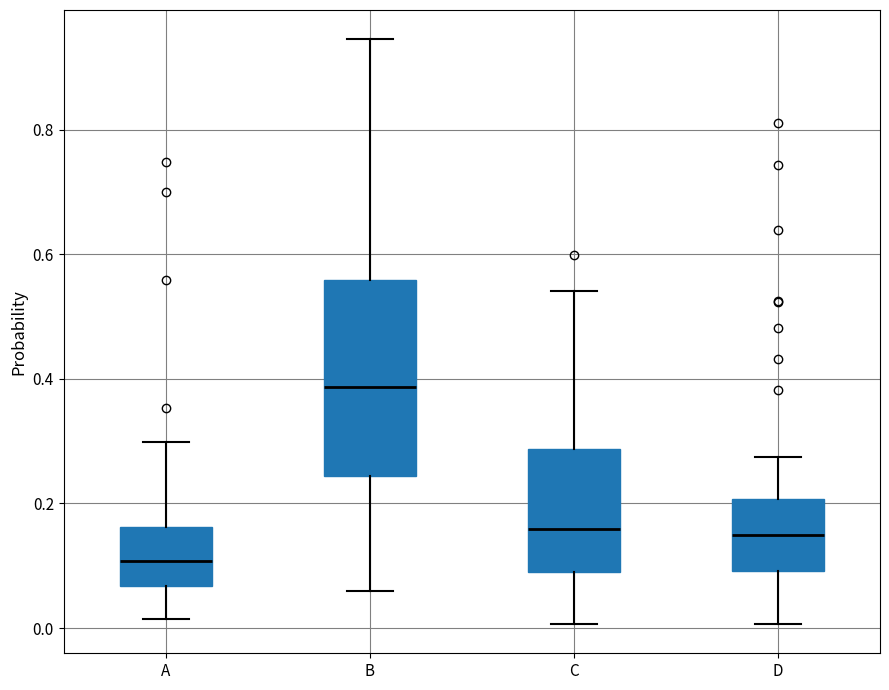

Reading left to right, transcribe this box plot: for each box, give where its median line is, the range the box spans, and where its two whiskers end, as read against the y-axis. The values are not printed on the chart, so give them approximately, as read against the axis.

A: median 0.10, box 0.06 to 0.16, whiskers 0.02 to 0.30
B: median 0.38, box 0.24 to 0.56, whiskers 0.06 to 0.94
C: median 0.16, box 0.08 to 0.28, whiskers 0.00 to 0.54
D: median 0.14, box 0.10 to 0.20, whiskers 0.00 to 0.28